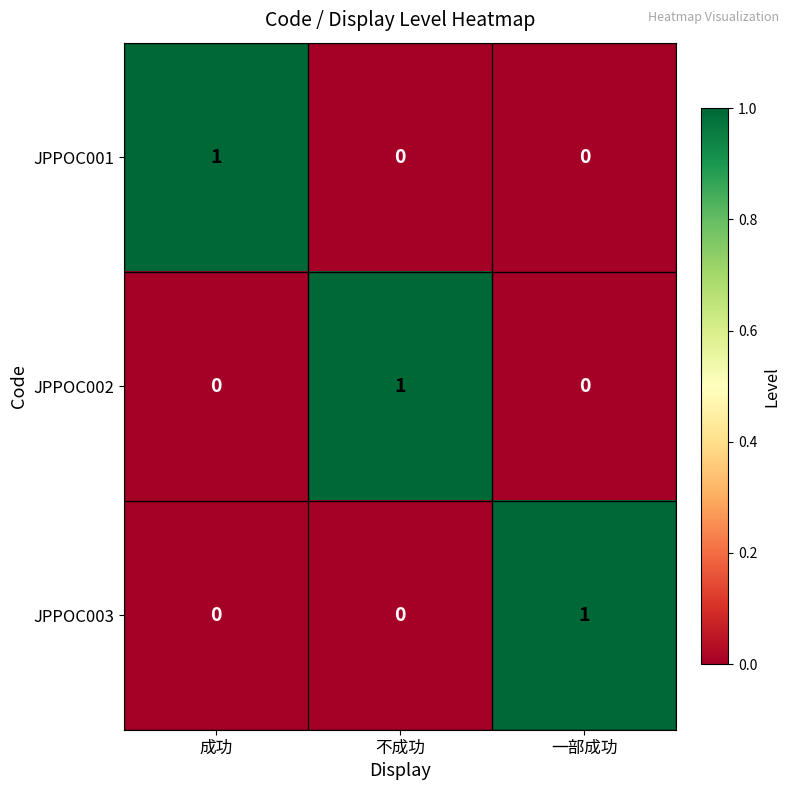

True or false: JPPOC003 has a value of 1 at 一部成功.

True